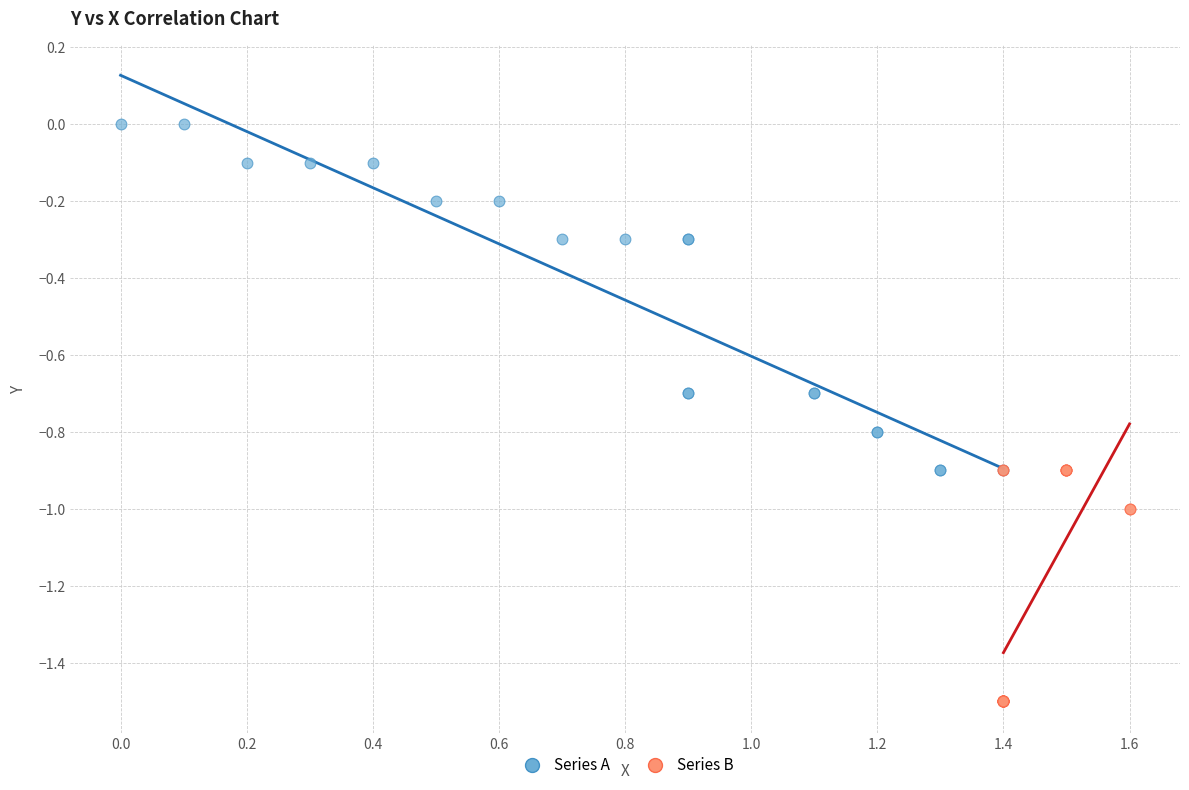

Which series contains the lowest Y value?

Series B